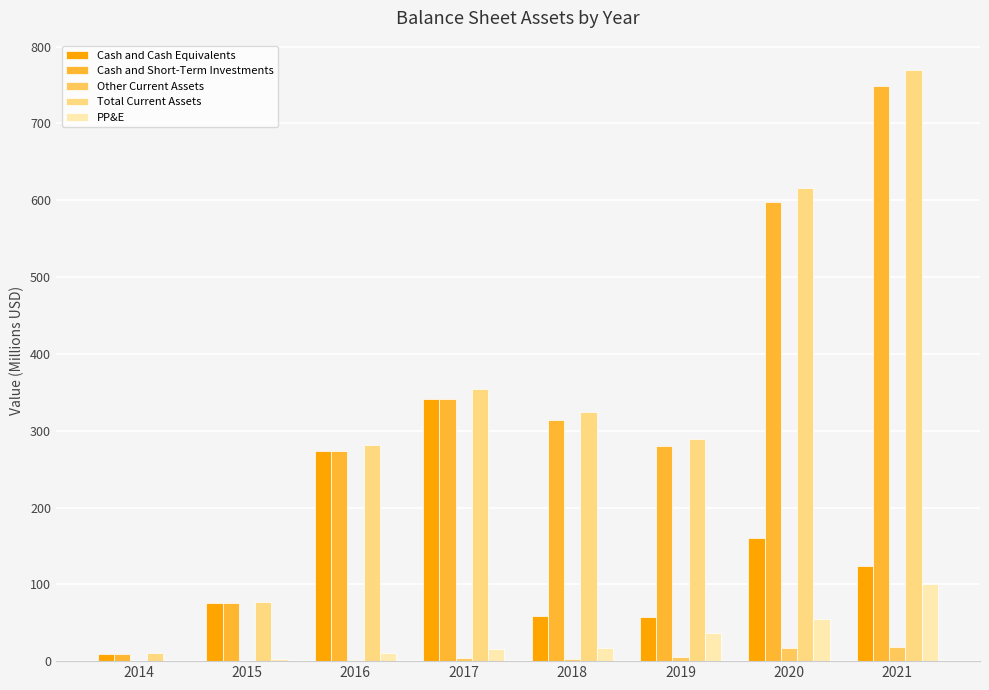

Are the bars grouped side by side (vs. stacked)?

Yes